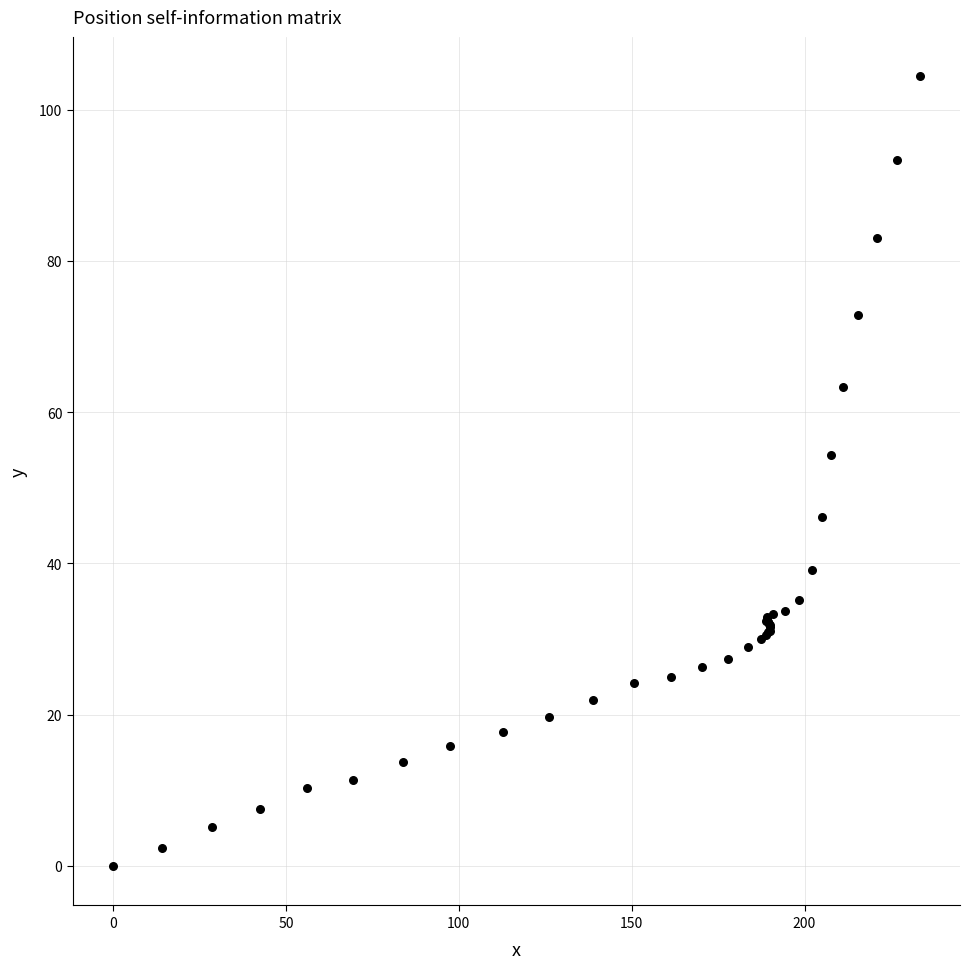

What Y value in the scatter plot is closest to 52?

54.3